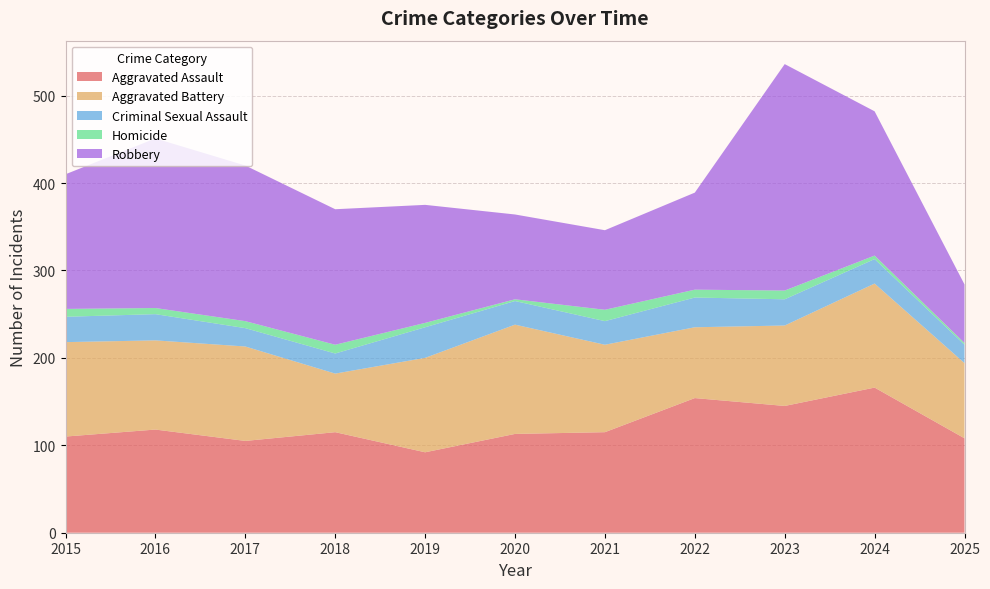

Reading right to left, list all the values displayed in this chart.

Aggravated Assault: 2025=108	2024=166	2023=145	2022=154	2021=115	2020=113	2019=92	2018=115	2017=105	2016=118	2015=110
Aggravated Battery: 2025=86	2024=119	2023=92	2022=81	2021=100	2020=125	2019=108	2018=67	2017=108	2016=102	2015=108
Criminal Sexual Assault: 2025=21	2024=28	2023=30	2022=34	2021=27	2020=27	2019=35	2018=23	2017=21	2016=30	2015=29
Homicide: 2025=2	2024=4	2023=10	2022=9	2021=13	2020=2	2019=5	2018=10	2017=8	2016=7	2015=9
Robbery: 2025=67	2024=165	2023=259	2022=111	2021=91	2020=97	2019=135	2018=155	2017=178	2016=194	2015=154